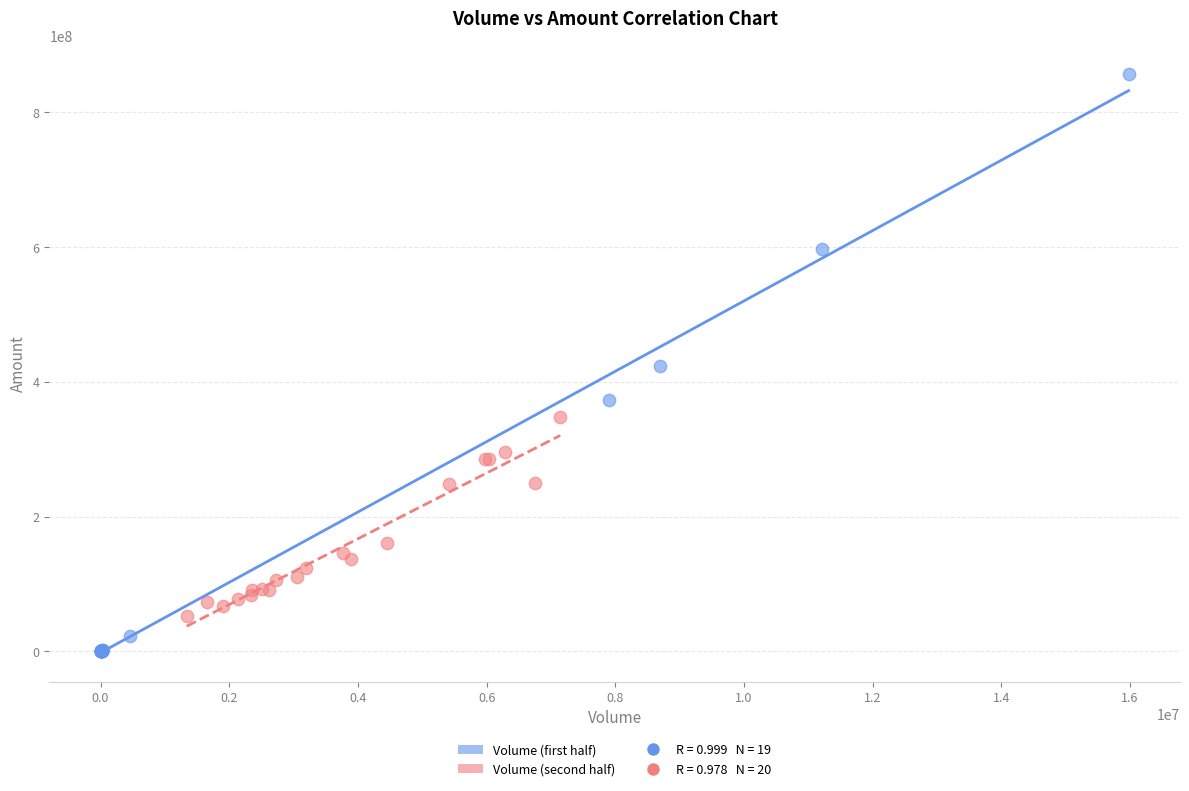

Which series has the widest spread of Y values?

Volume (first half)